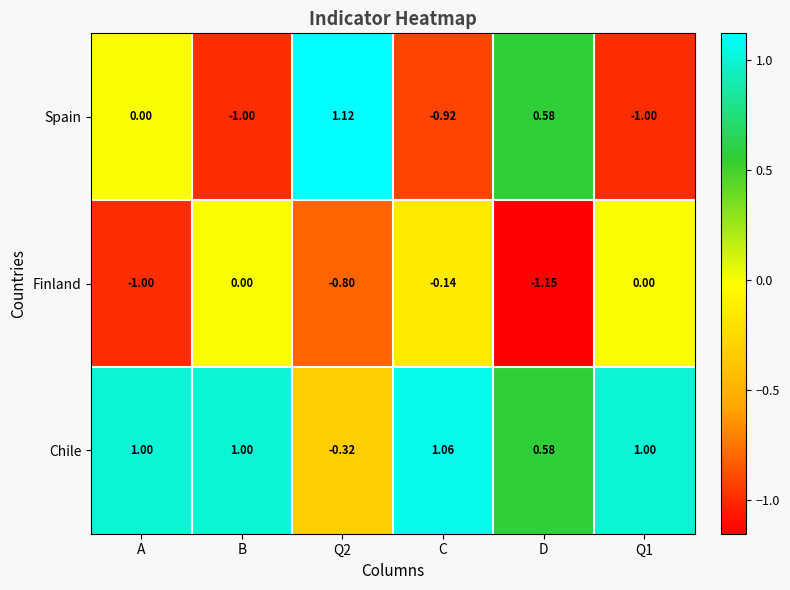

What is the difference between the highest and lowest values at Q2?

1.9